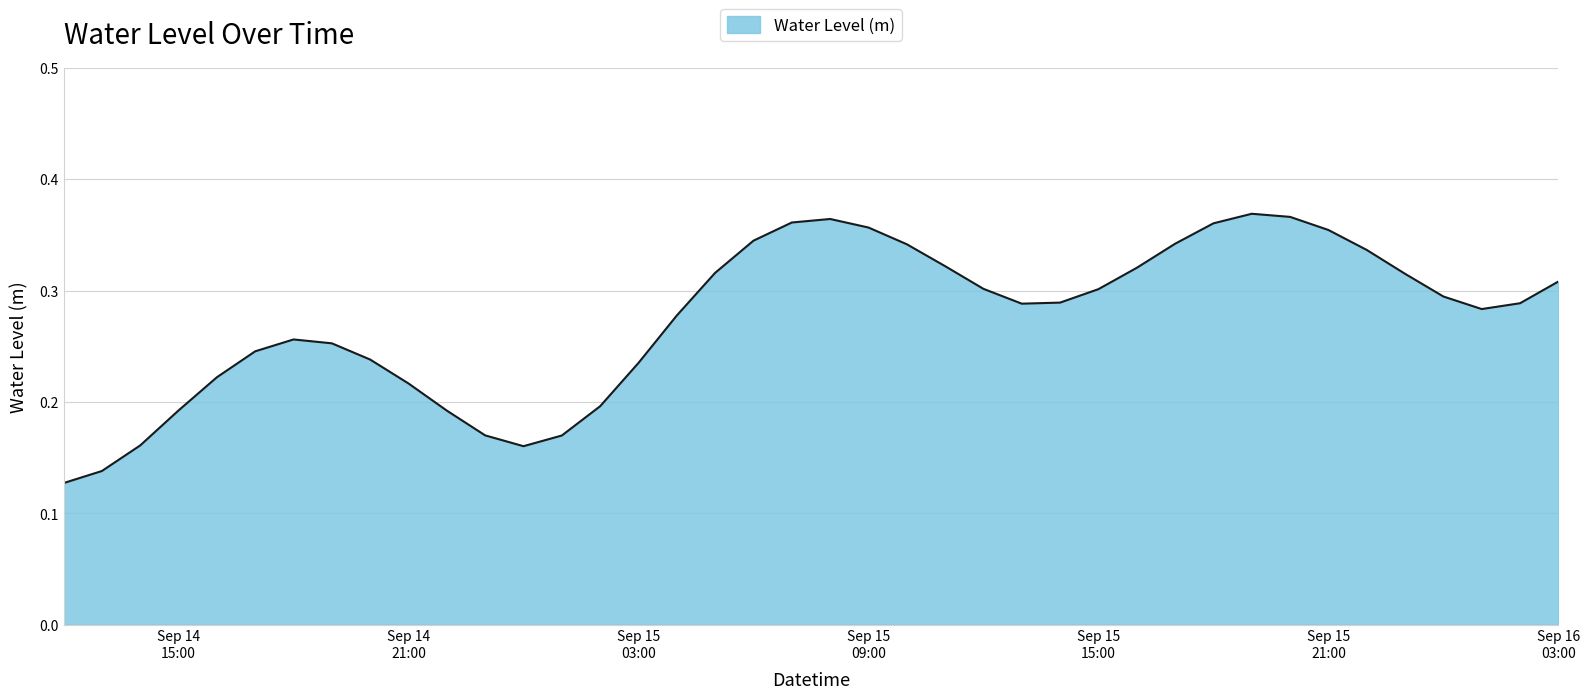

What is the difference between the second highest and second lowest values?

0.2